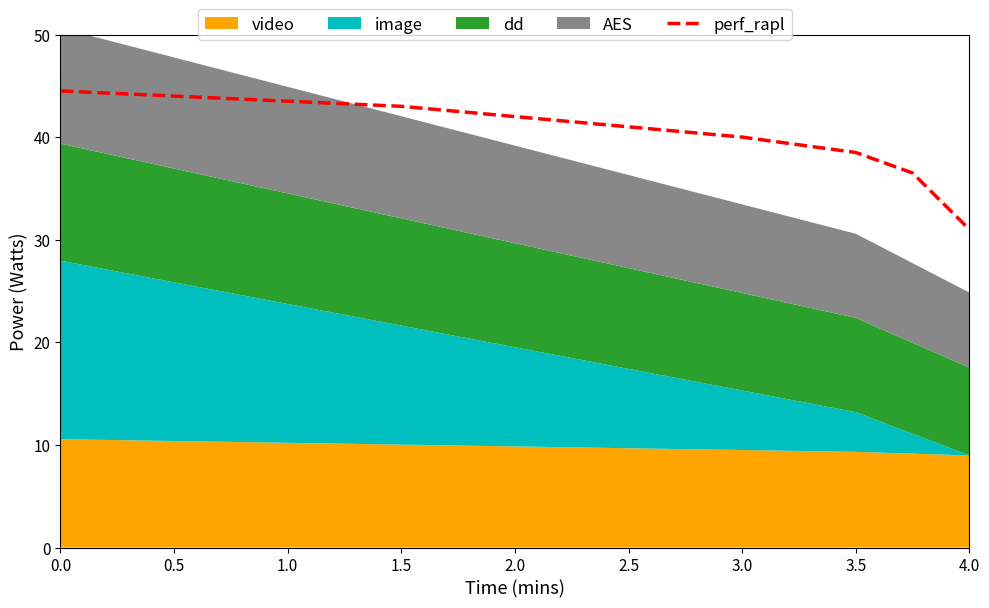

What is the minimum value shown in the chart?

31.0